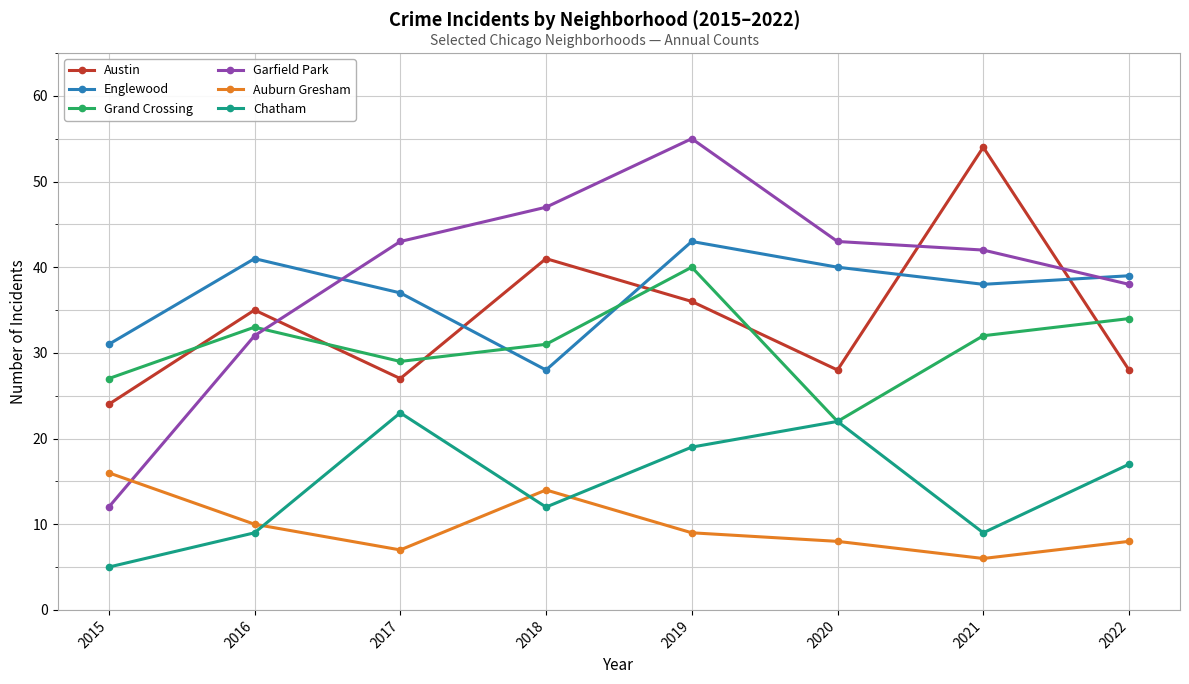

What is the sum of all Englewood values?

297